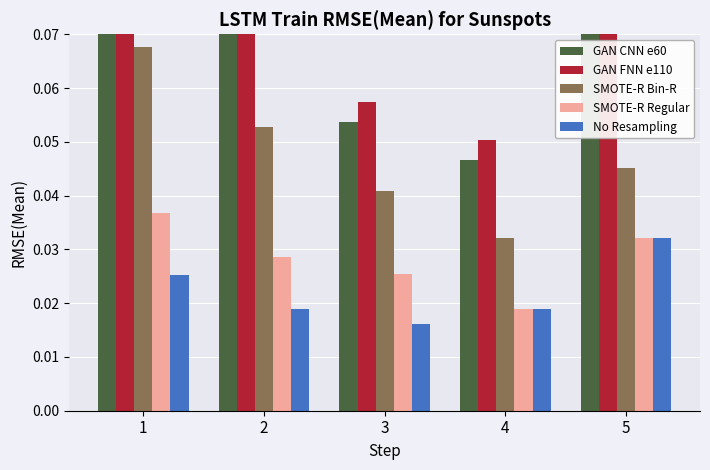

Rank the series at 3 from lowest to highest value.

No Resampling, SMOTE-R Regular, SMOTE-R Bin-R, GAN CNN e60, GAN FNN e110